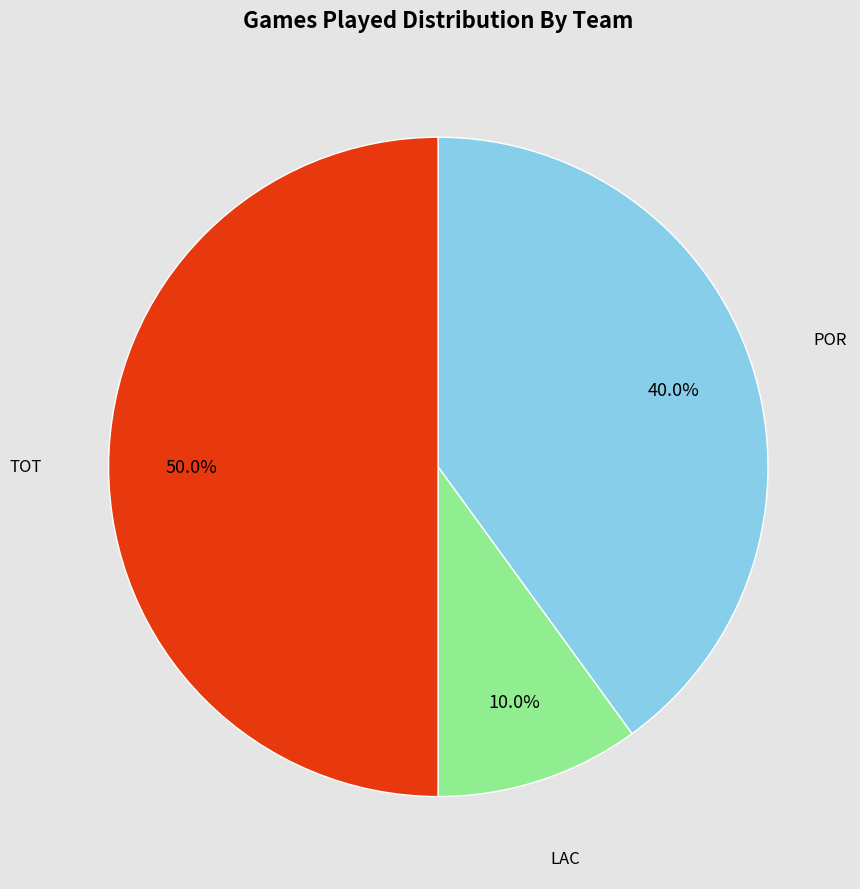

Is it true that LAC is 10% of the pie?

True